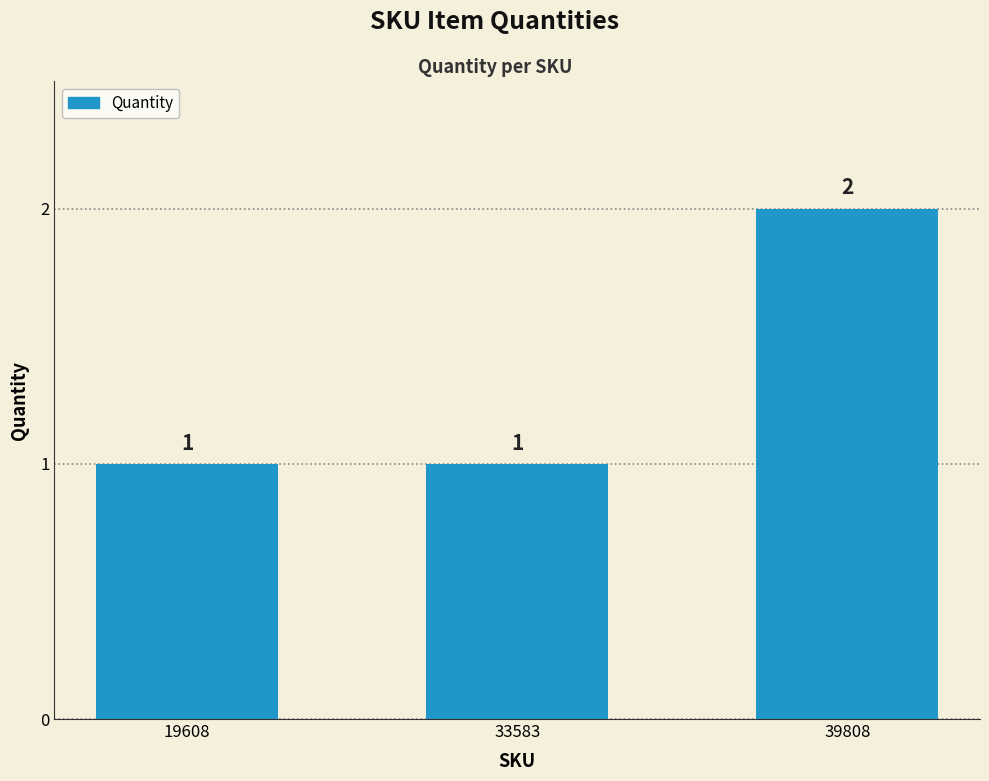

Reading left to right, what are all the values shown in this chart?

1	1	2